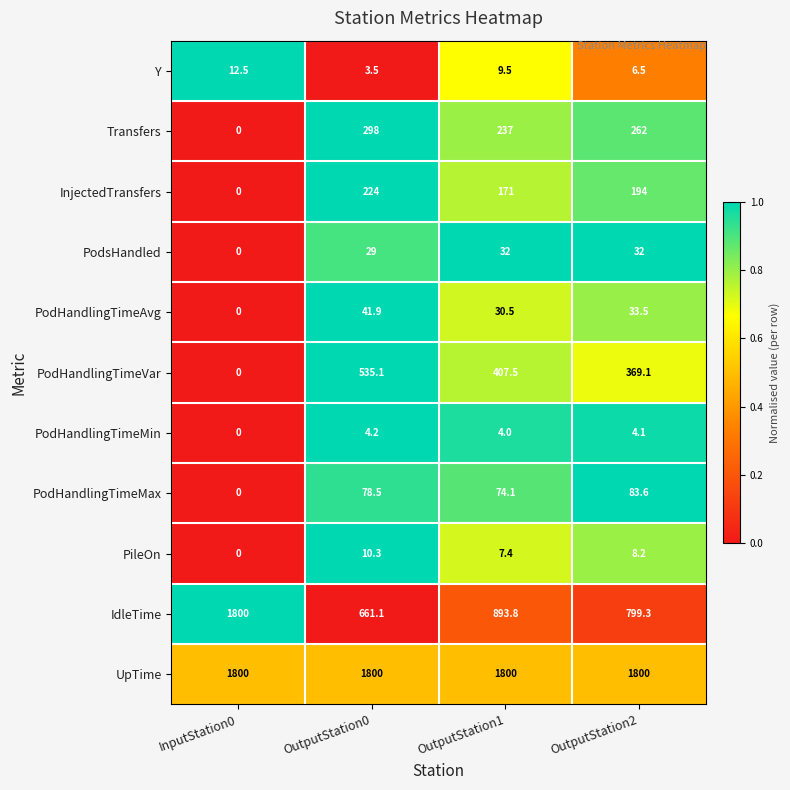

True or false: UpTime has a value of 1800.0 at OutputStation1.

True